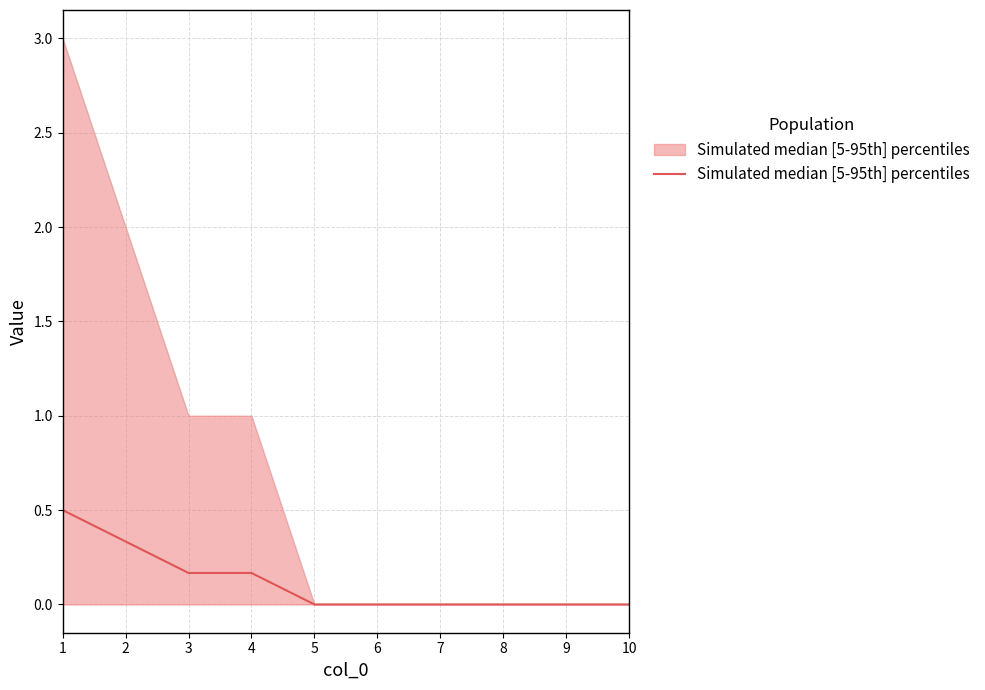

Count the number of values greater than 0.

4